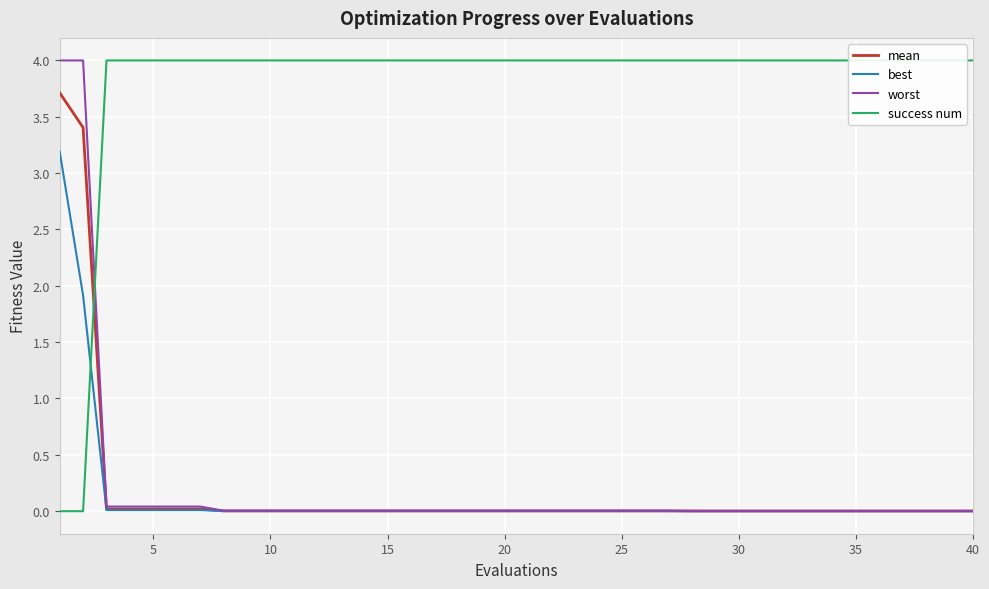

What is the highest value of the best series?

3.2